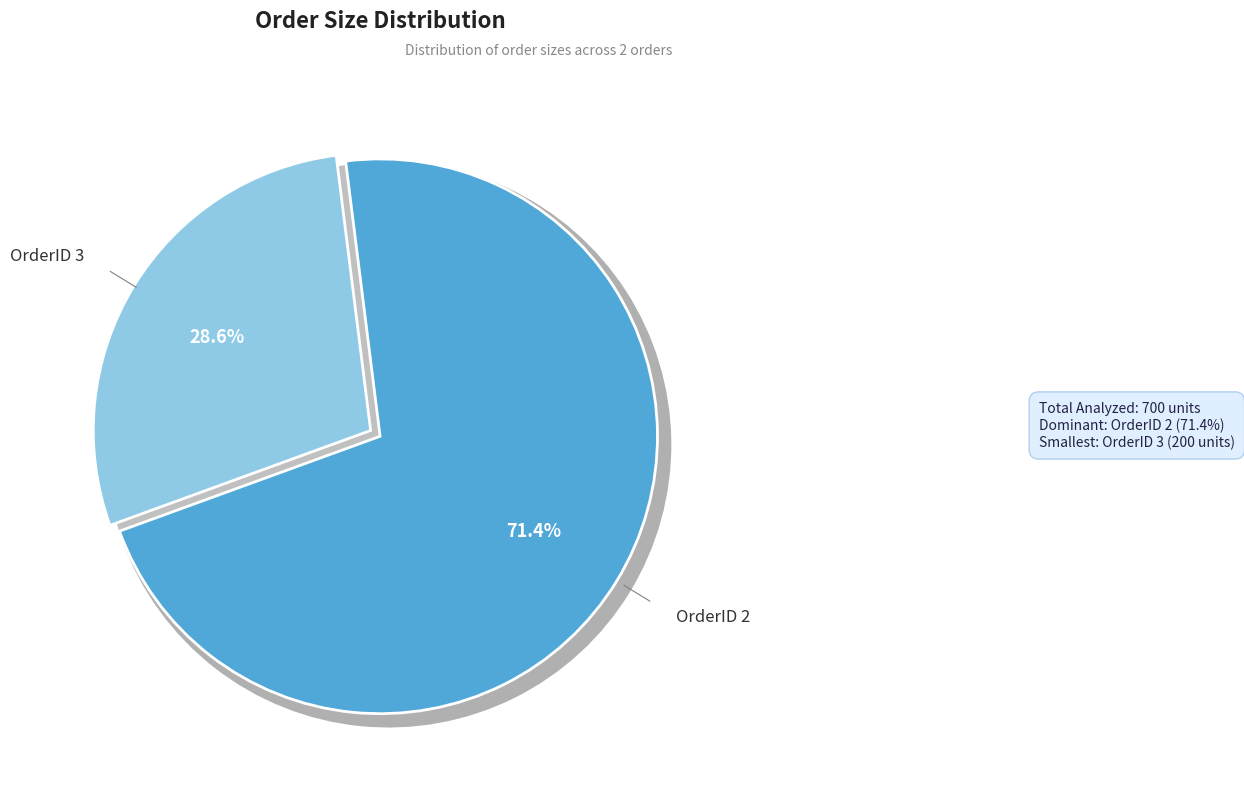

Do 2 and 3 together represent more than half of the pie?

Yes